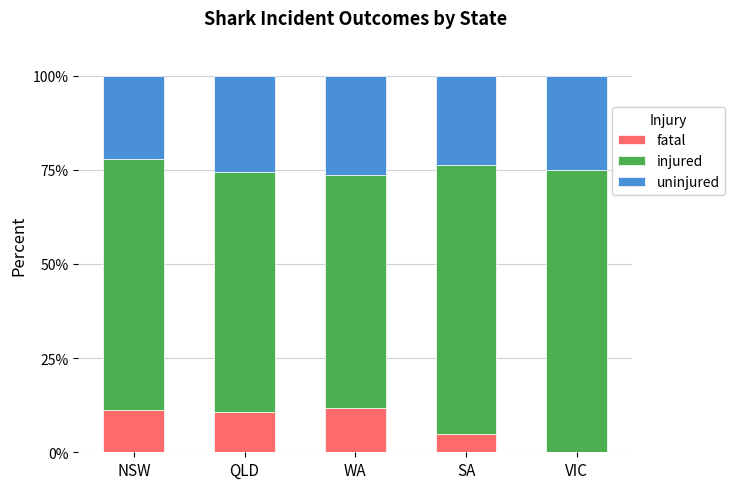

Reading left to right, transcribe the values for fatal.

NSW=11.1	QLD=10.6	WA=11.8	SA=4.8	VIC=0.0